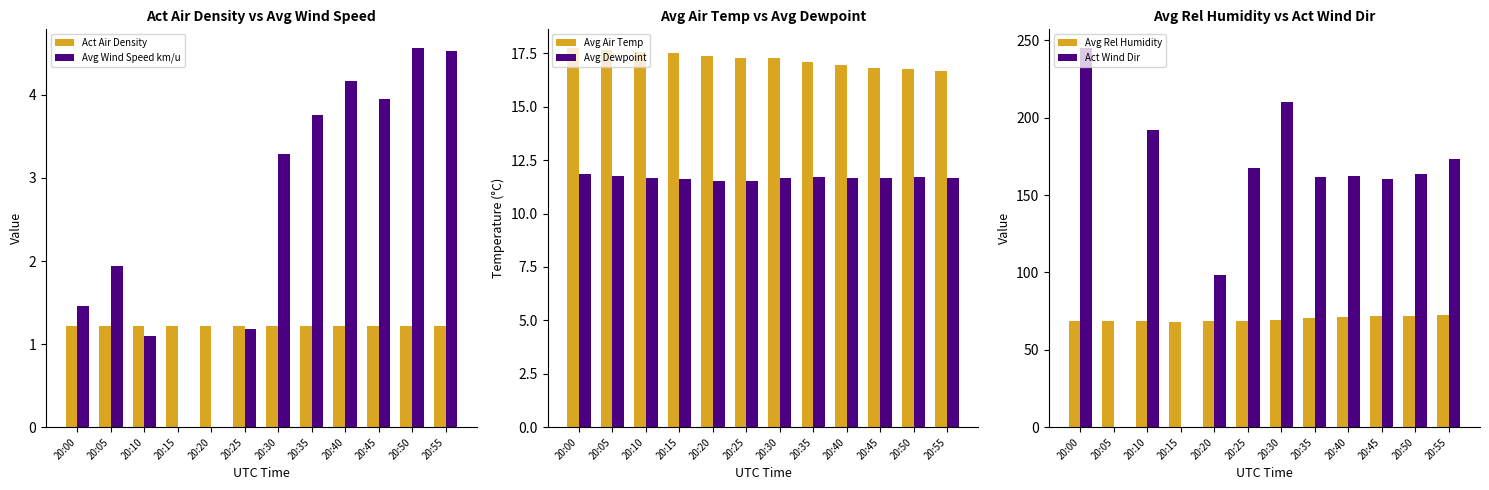

List the labels in order of Avg Wind Speed km/u value, largest first.

20:50, 20:55, 20:40, 20:45, 20:35, 20:30, 20:05, 20:00, 20:25, 20:10, 20:15, 20:20